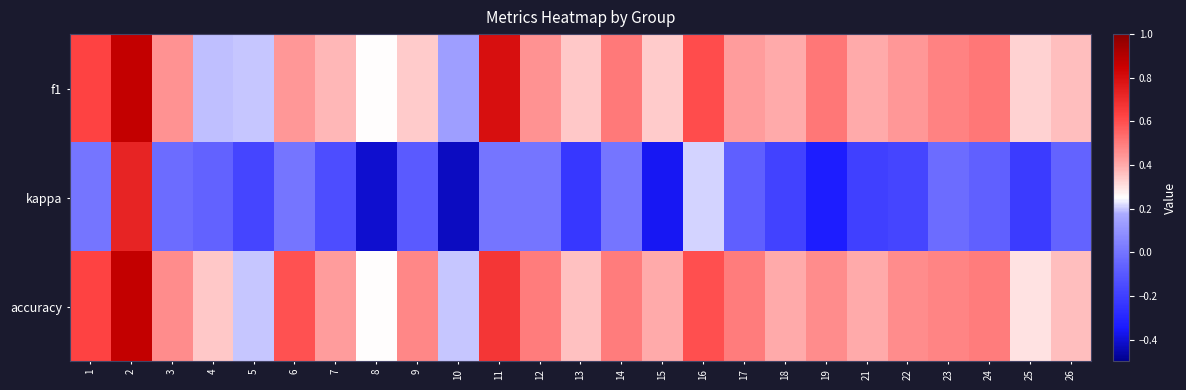

What is the minimum value shown in the chart?

-0.4